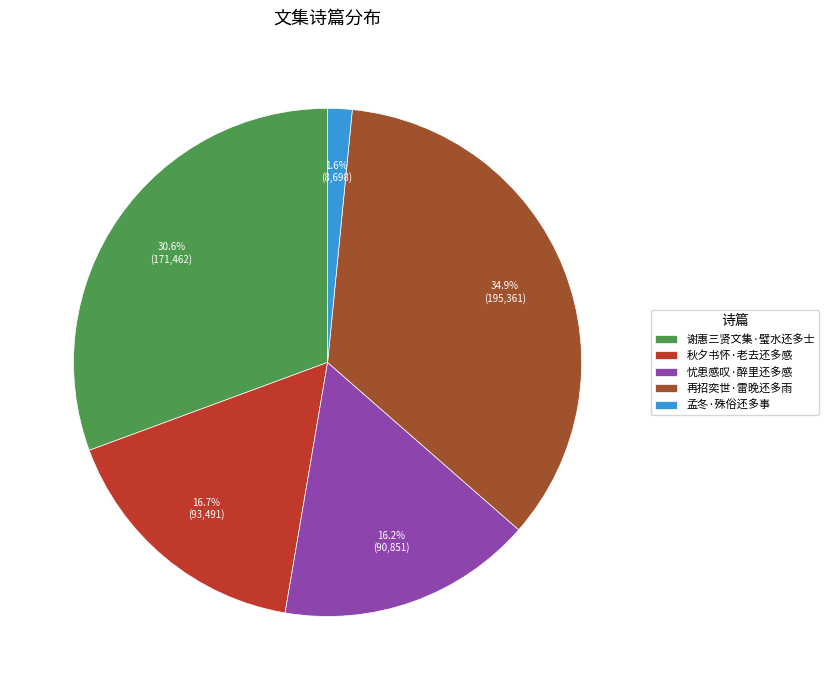

What percentage is NOT represented by 谢惠三贤文集·璧水还多士?

69.4%